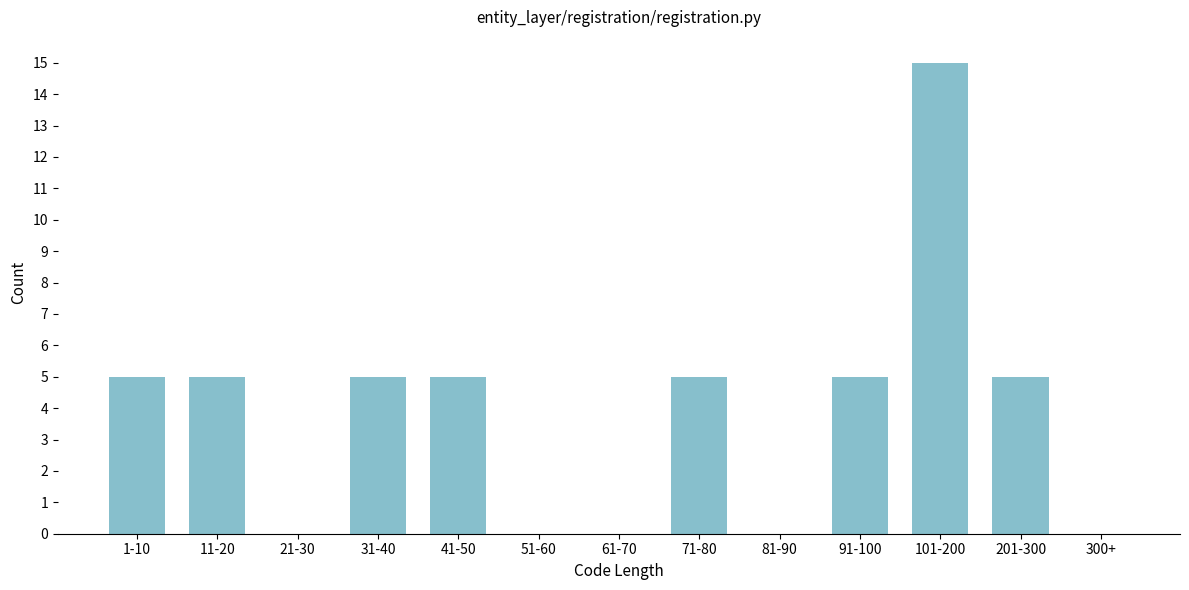

Reading left to right, list all the values displayed in this chart.

1-10=5	11-20=5	21-30=0	31-40=5	41-50=5	51-60=0	61-70=0	71-80=5	81-90=0	91-100=5	101-200=15	201-300=5	300+=0